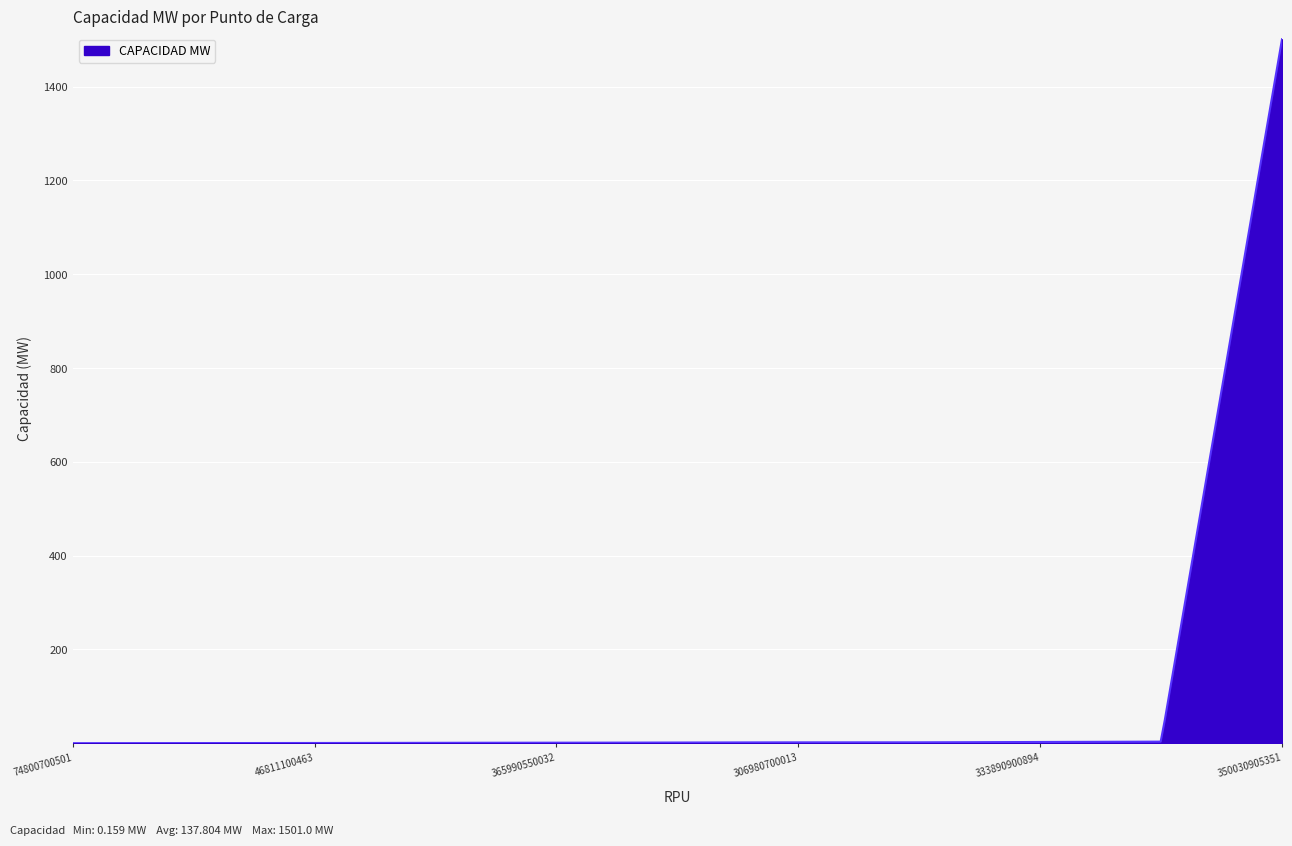

What is the difference between the maximum and minimum values?

1500.8